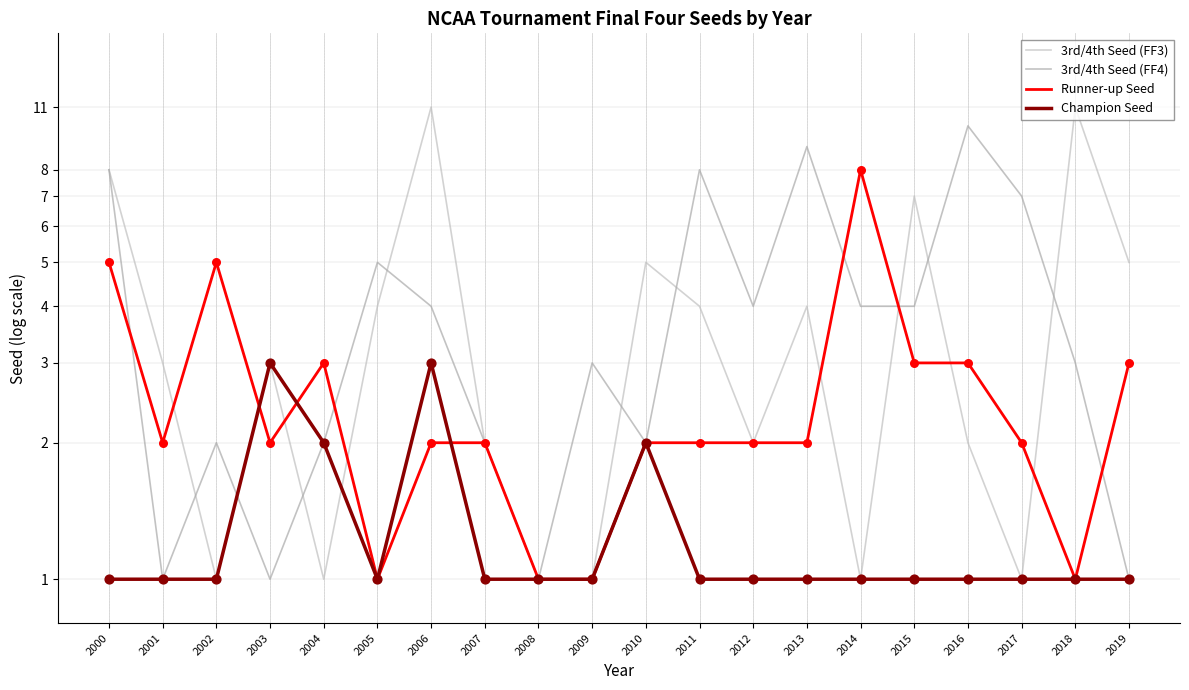

What are all the series names shown in the legend?

3rd/4th Seed (FF3), 3rd/4th Seed (FF4), Runner-up Seed, Champion Seed